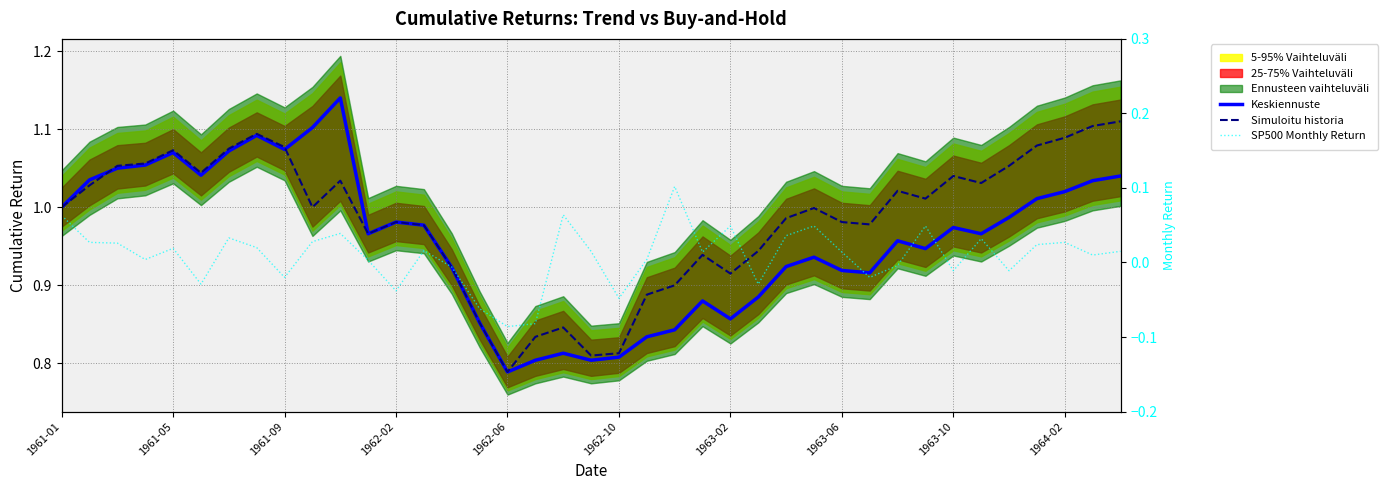

Is this an area chart (filled region under the line)?

No